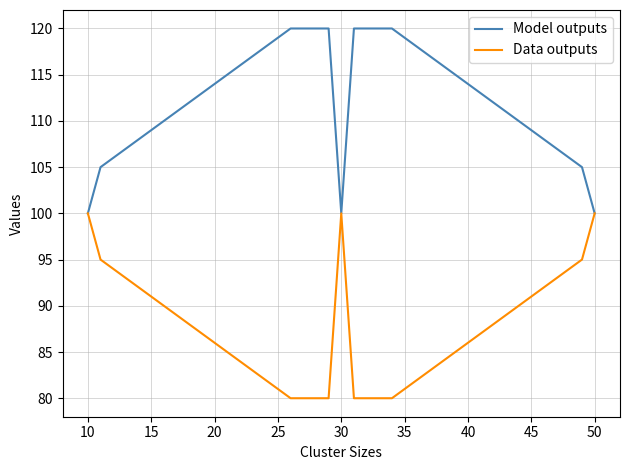

What is the minimum value shown in the chart?

80